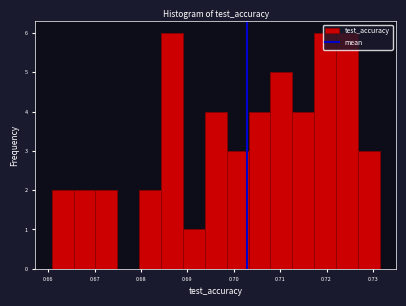

Reading left to right, list every bar in this chart as the range it spans on the x-axis followed by its height. Neither the bar edges nor the heights are printed on the chart, so give them approximately, as read against the axes.

0.661 to 0.665: 2
0.665 to 0.670: 2
0.670 to 0.675: 2
0.675 to 0.680: 0
0.680 to 0.684: 2
0.684 to 0.689: 6
0.689 to 0.694: 1
0.694 to 0.698: 4
0.698 to 0.703: 3
0.703 to 0.708: 4
0.708 to 0.713: 5
0.713 to 0.717: 4
0.717 to 0.722: 6
0.722 to 0.727: 6
0.727 to 0.731: 3